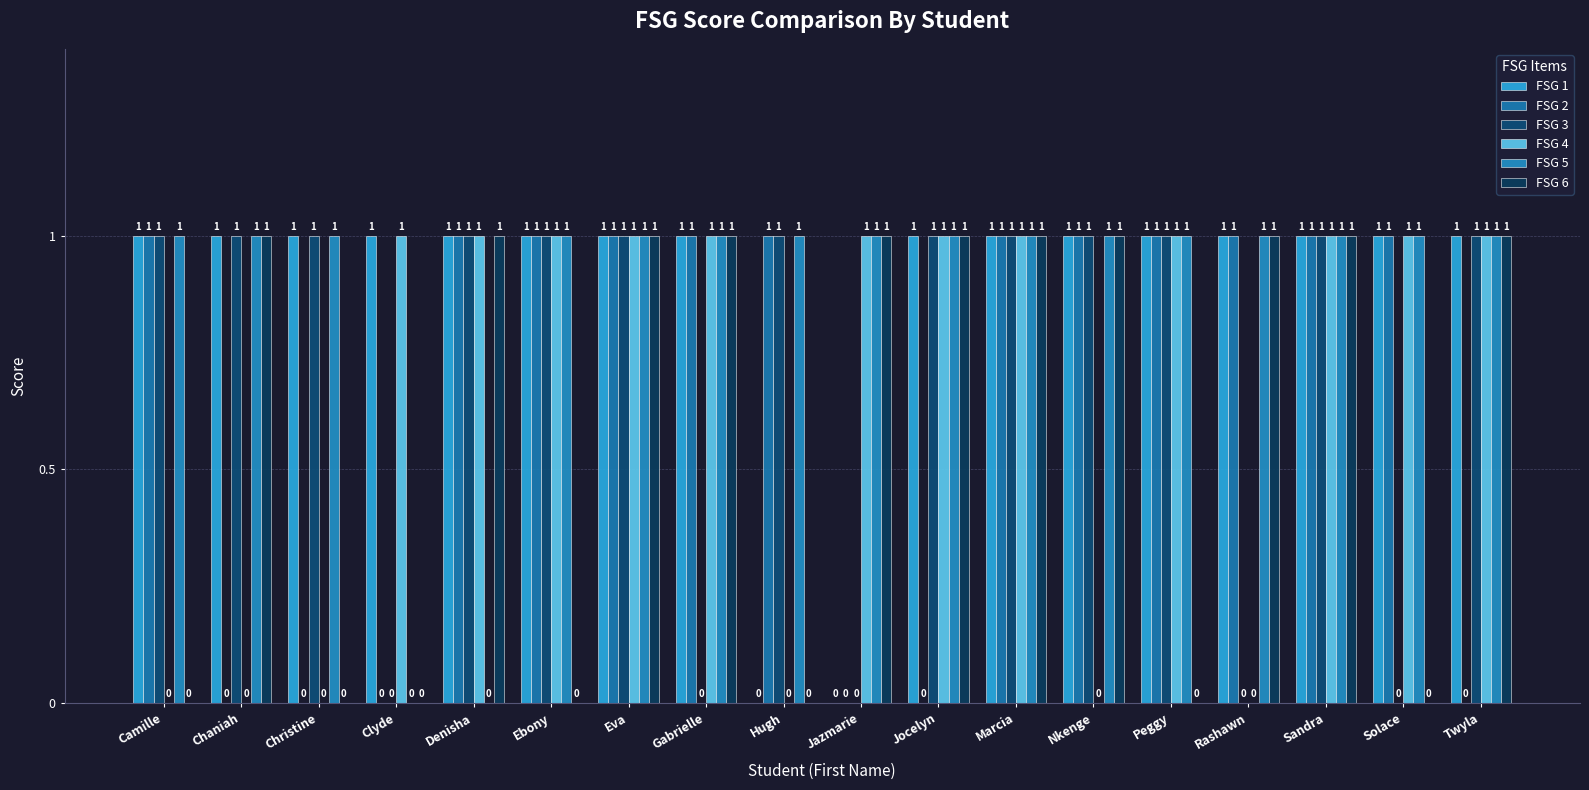

List the series in order of their peak value, lowest first.

FSG 1, FSG 2, FSG 3, FSG 4, FSG 5, FSG 6